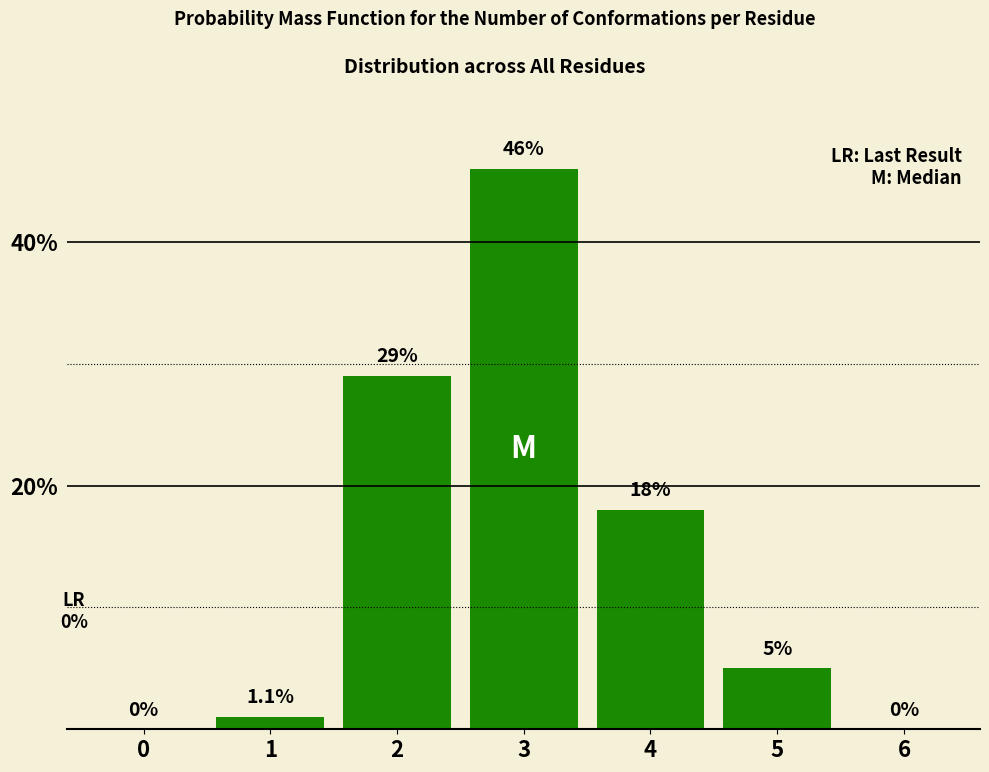

Which label corresponds to the largest value in the chart?

3